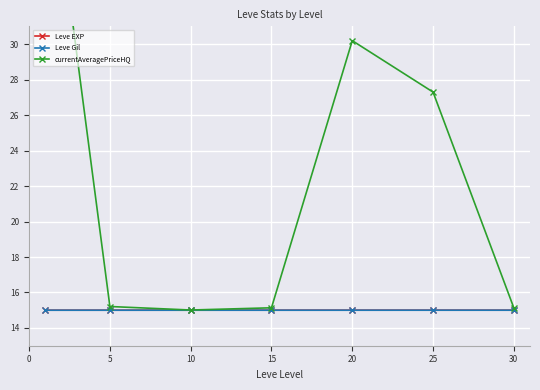

True or false: Leve Gil and Leve EXP intersect in this chart.

False